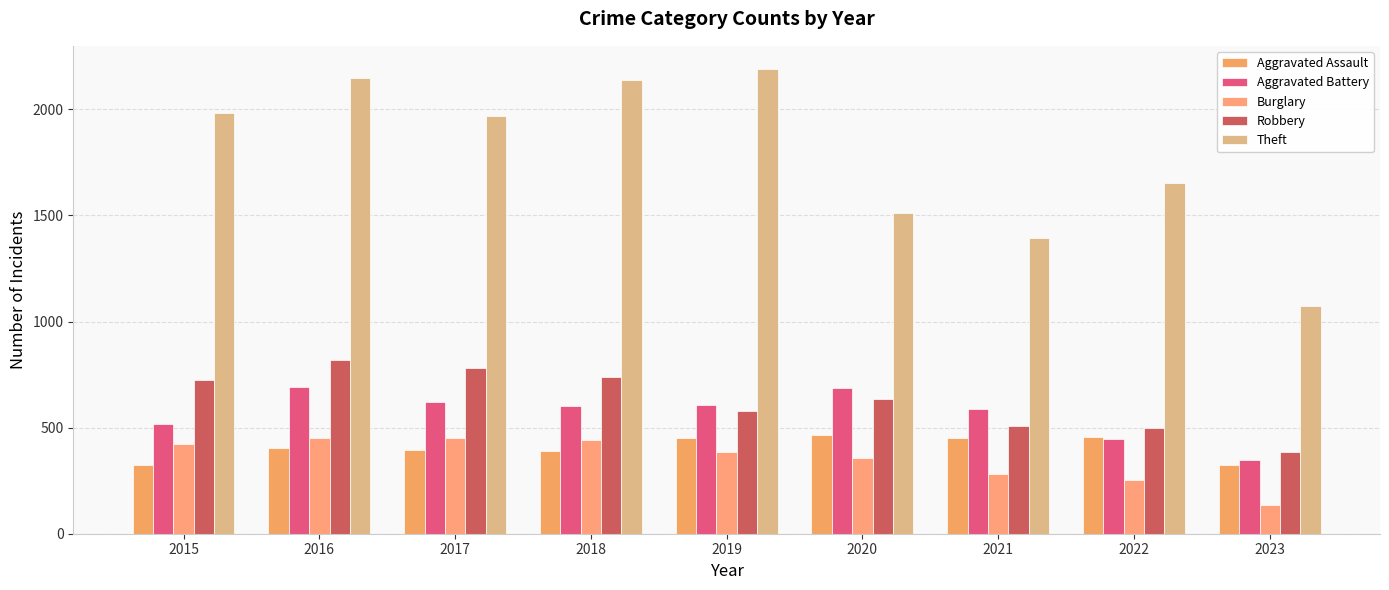

Reading left to right, transcribe all the data shown in this chart.

Aggravated Assault: 323	402	396	392	452	466	452	457	325
Aggravated Battery: 515	691	623	600	608	686	587	445	346
Burglary: 421	451	453	443	383	357	280	251	137
Robbery: 726	819	780	741	577	637	506	497	384
Theft: 1981	2148	1968	2140	2190	1512	1392	1652	1072